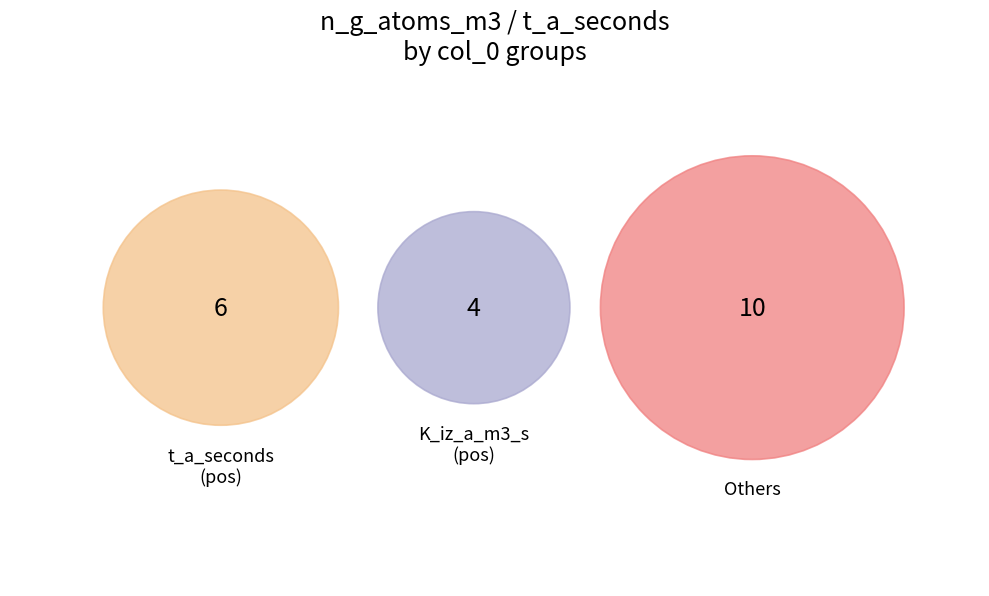

Does any single category account for the majority?

No